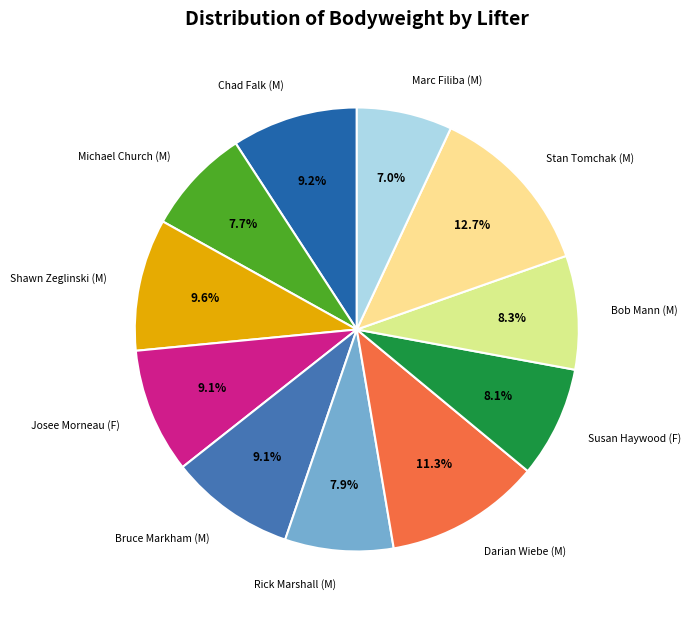

Approximately how many times larger is the value at Bob Mann (M) compared to Darian Wiebe (M)?

0.7